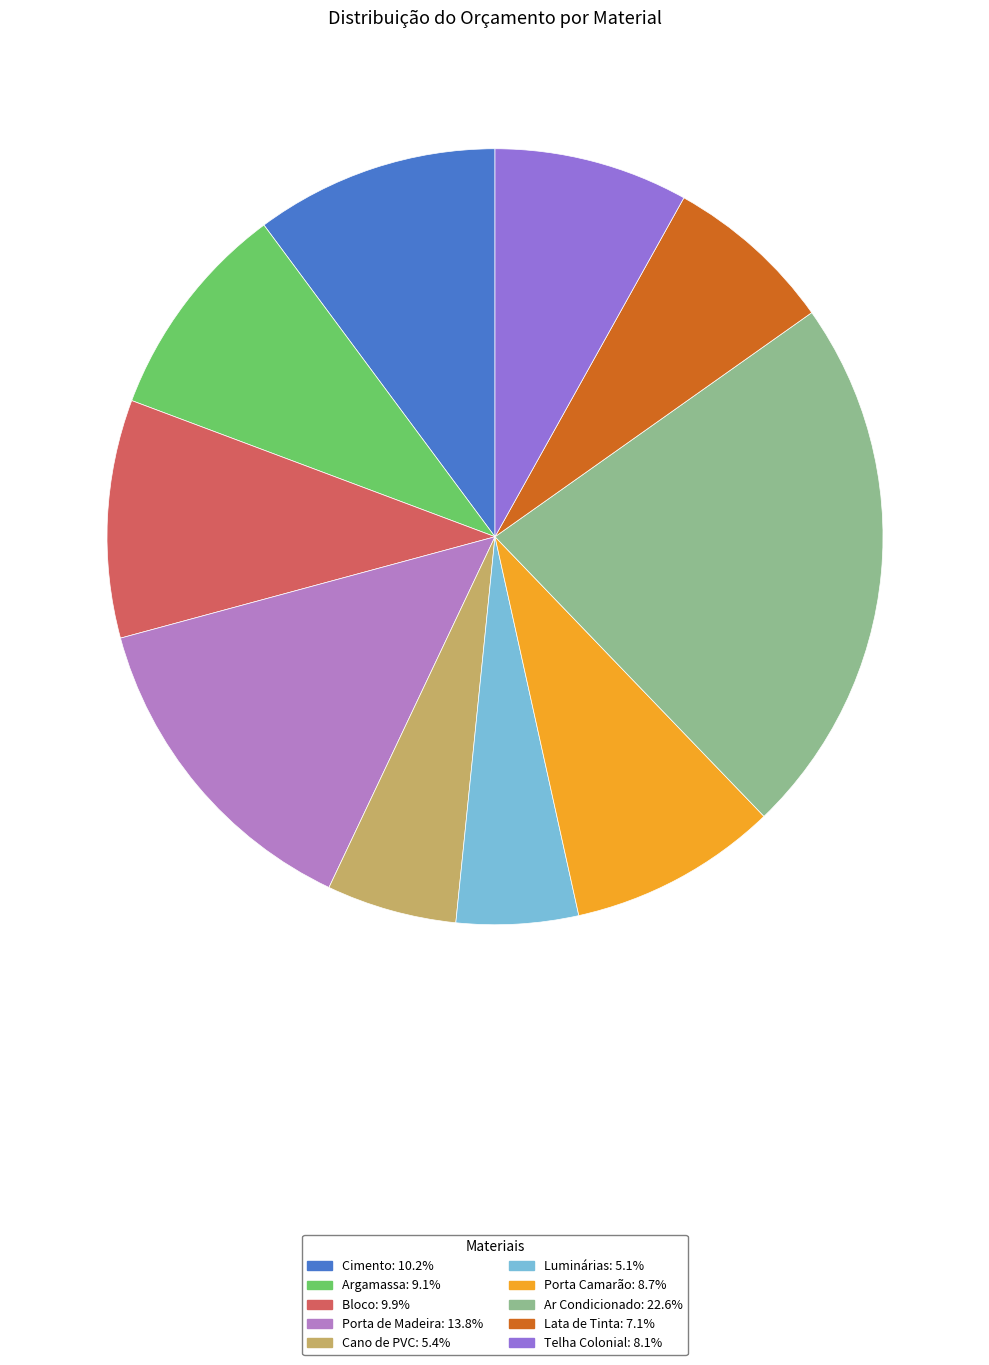

True or false: Porta de Madeira accounts for 25% of the total.

False